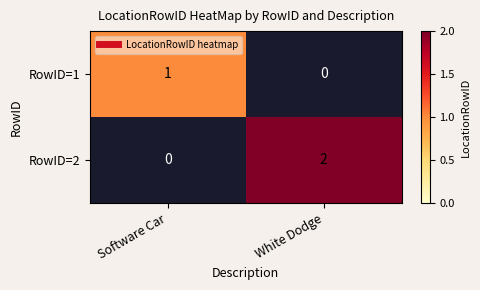

At how many categories does at least one series exceed 1?

1